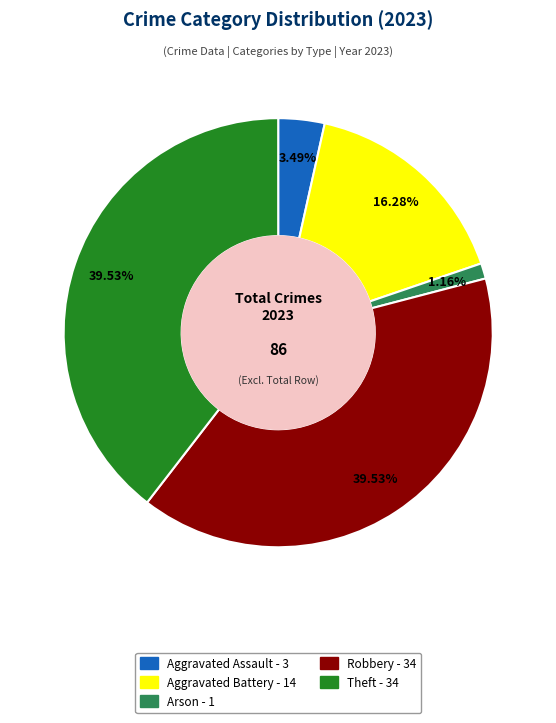

Does any single category account for the majority?

No